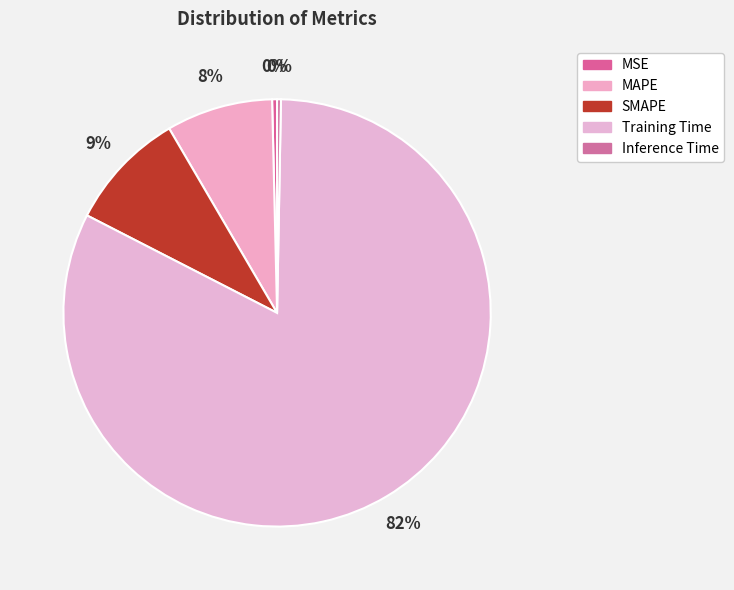

To the nearest percent, what is the combined percentage of MSE and Inference Time?

1%